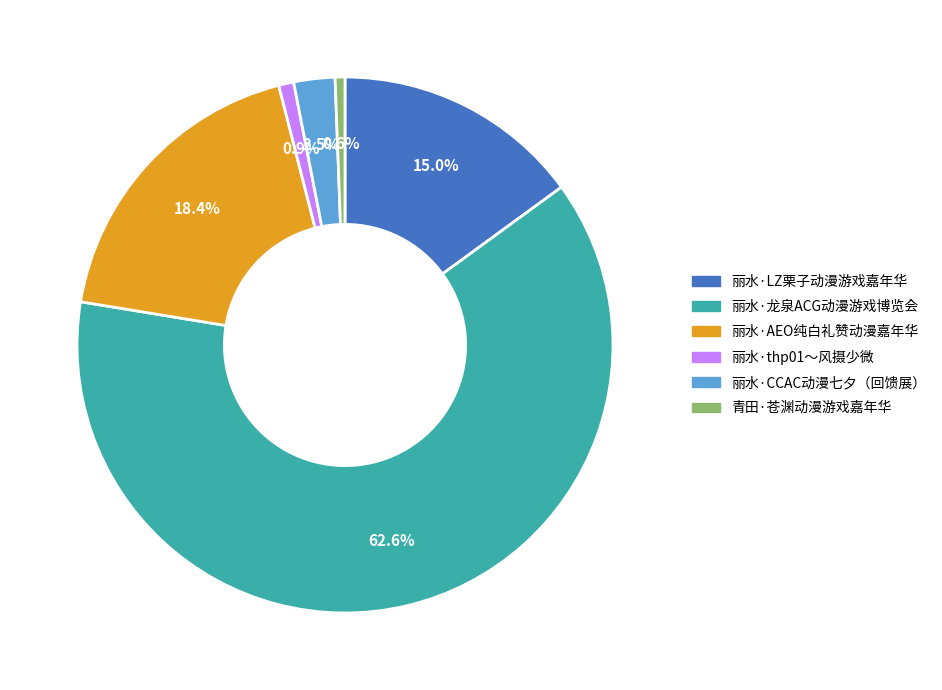

Is there any slice that represents more than half of the pie?

Yes